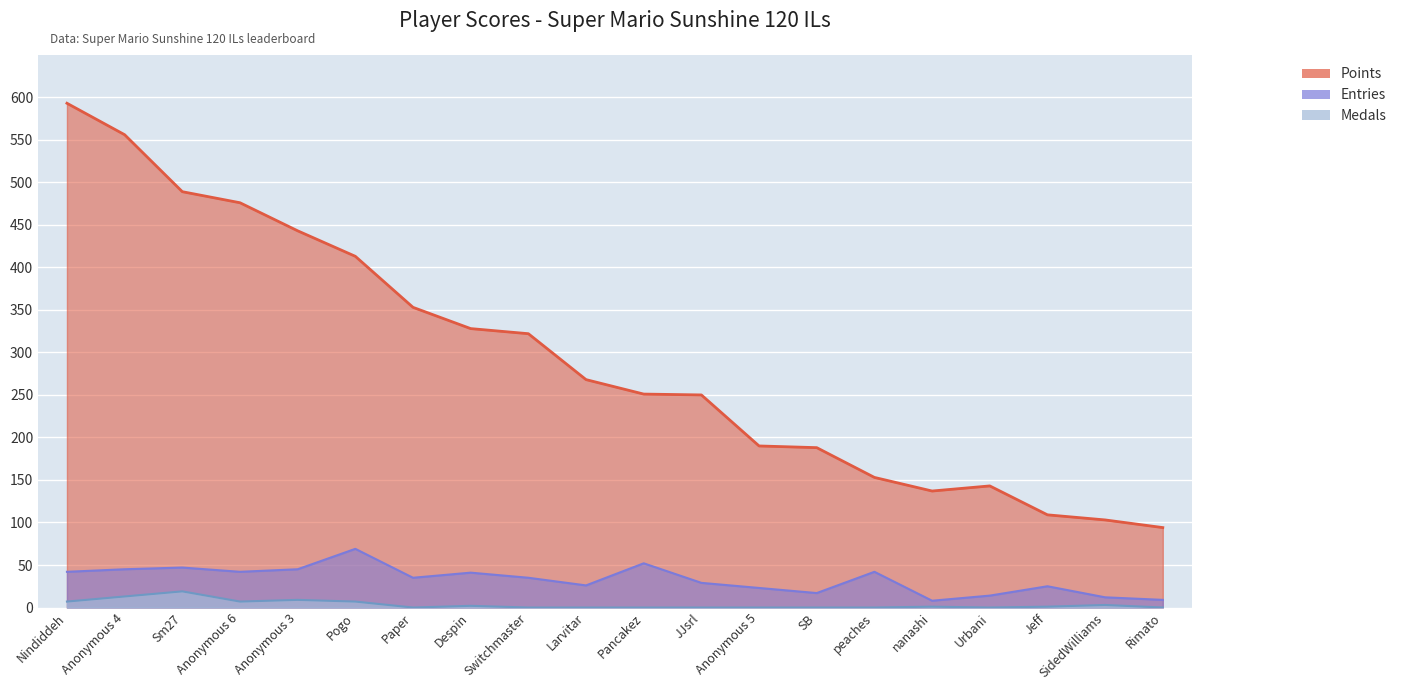

Rank the series at SB from highest to lowest value.

Points, Entries, Medals